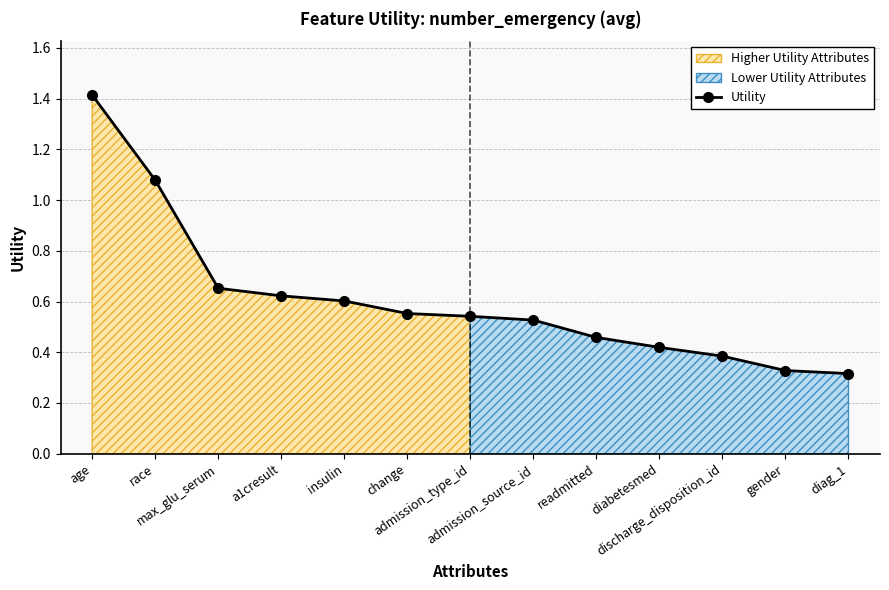

Reading left to right, transcribe all the data shown in this chart.

1.4	1.1	0.7	0.6	0.6	0.6	0.5	0.5	0.5	0.4	0.4	0.3	0.3